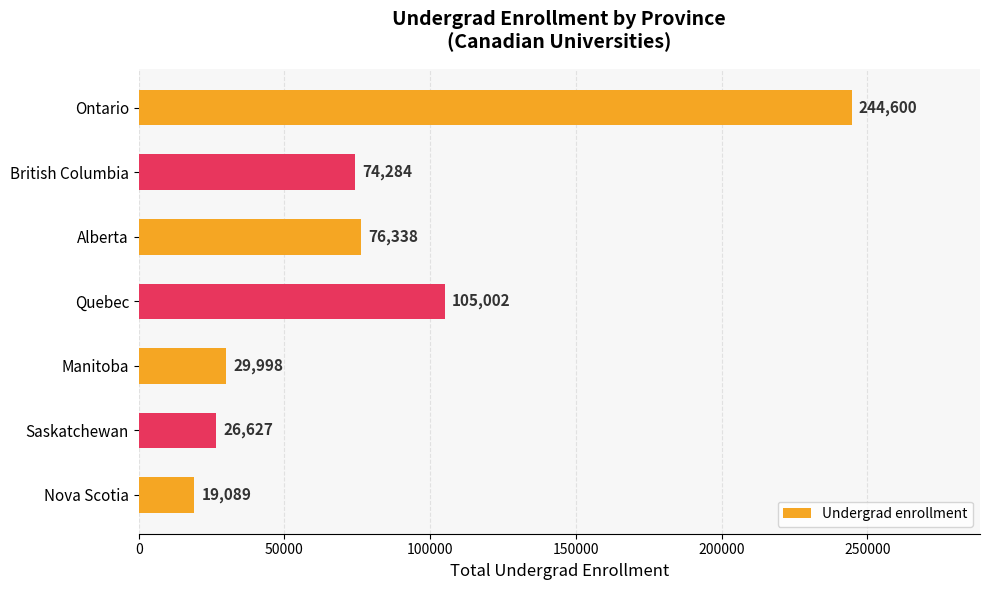

What is the label of the 5th bar from the bottom?

Alberta